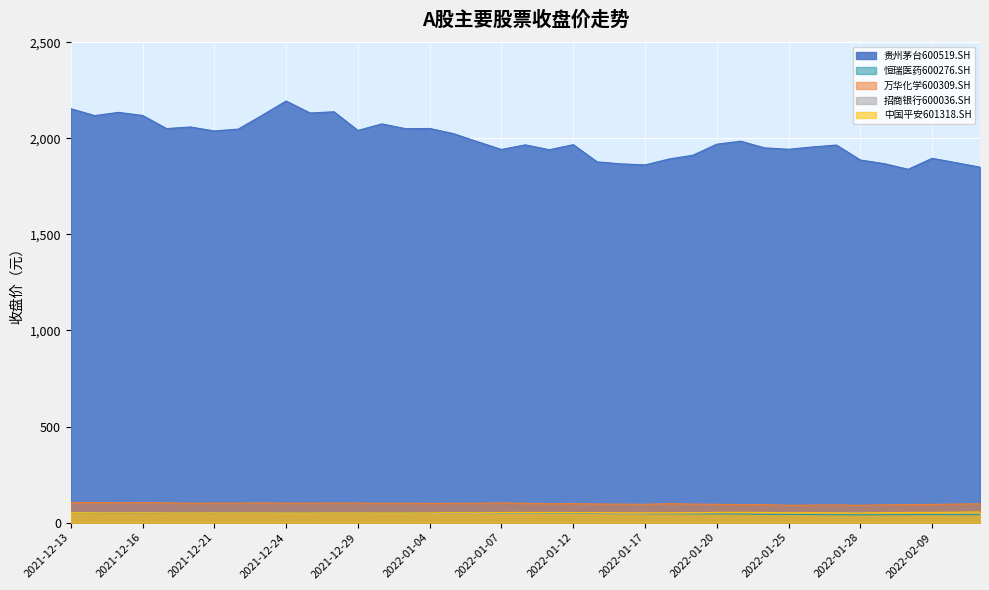

The value of 贵州茅台600519.SH at 2022-02-07 is 1868.0. True or false?

True